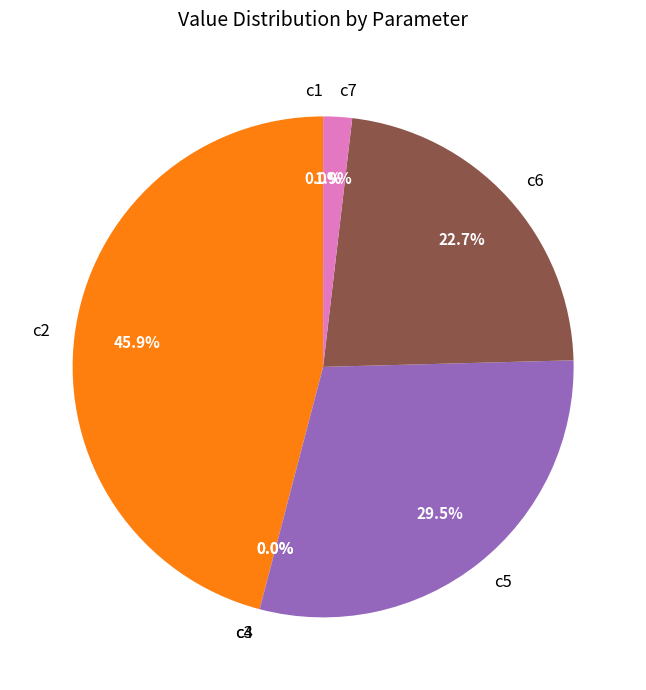

To the nearest percent, what is the average slice percentage?

14%